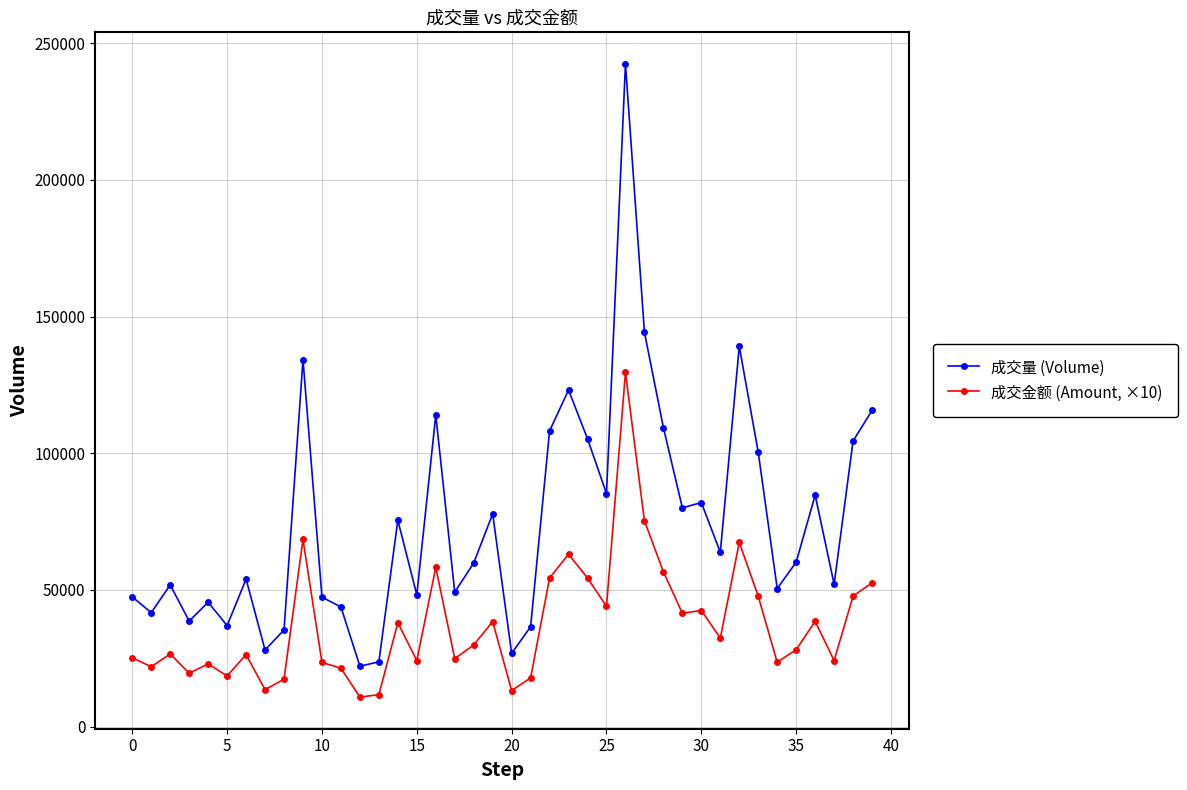

What is the maximum value shown in the chart?

242404